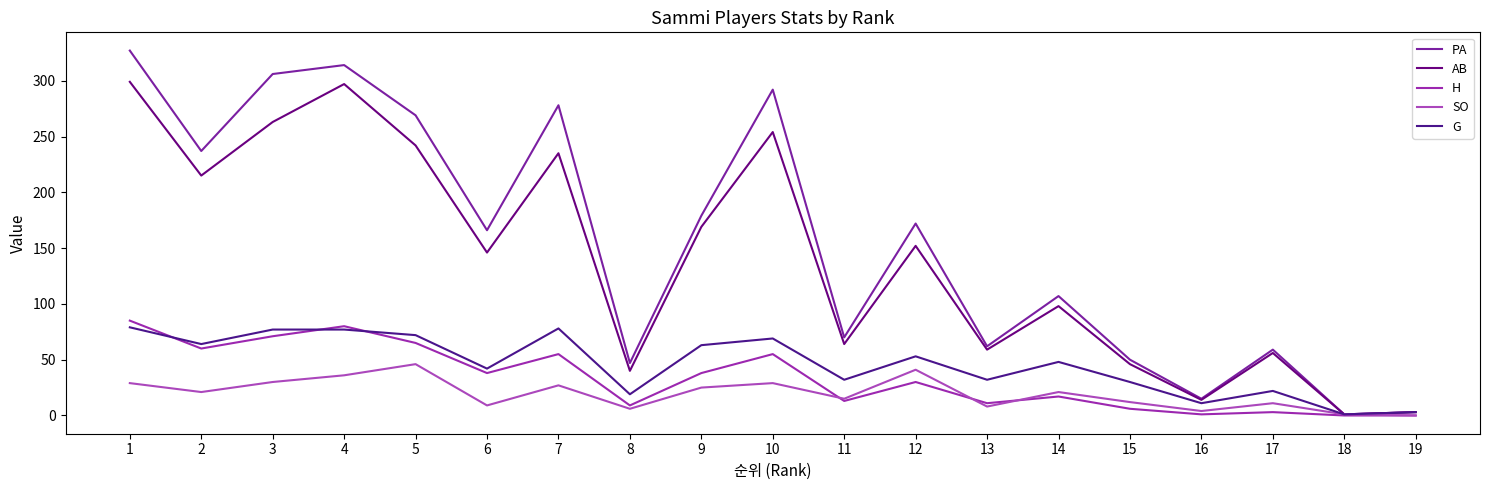

Is this an area chart (filled region under the line)?

No